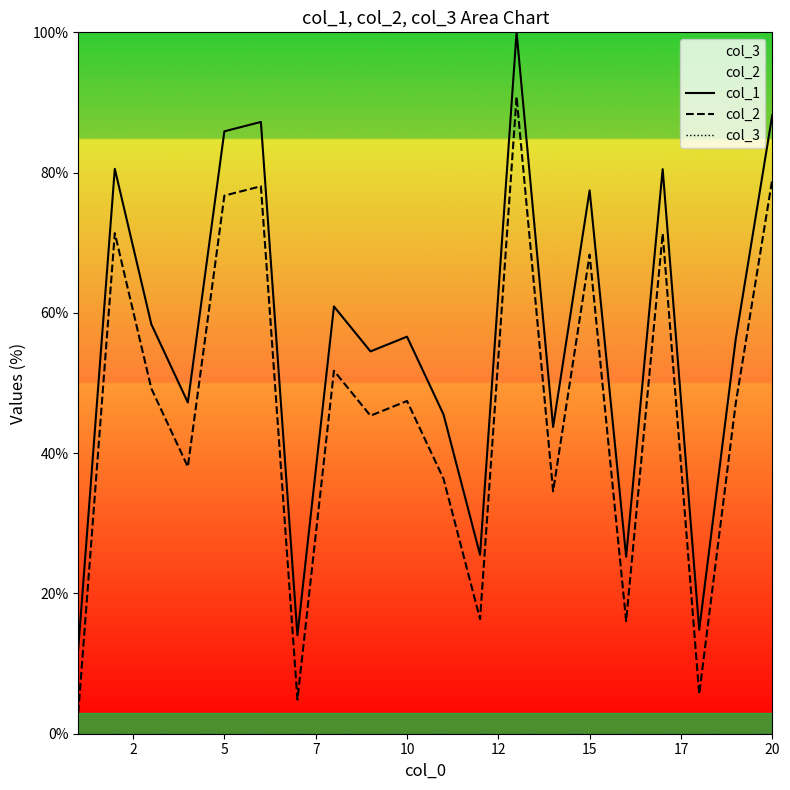

What is the difference between the maximum and minimum values in the col_2 series?

87.8